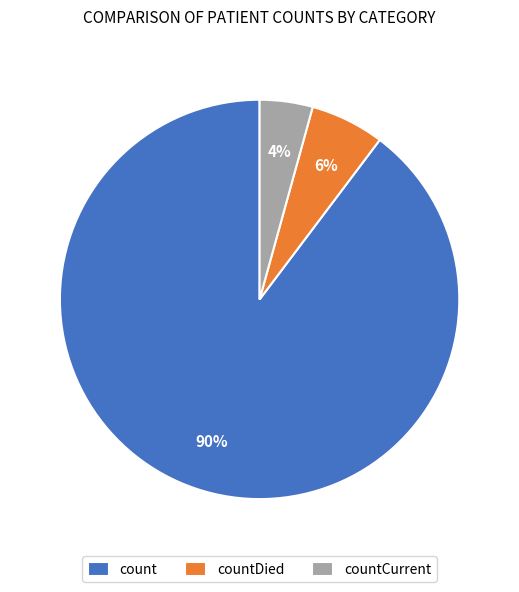

Is it true that count is 75% of the pie?

False